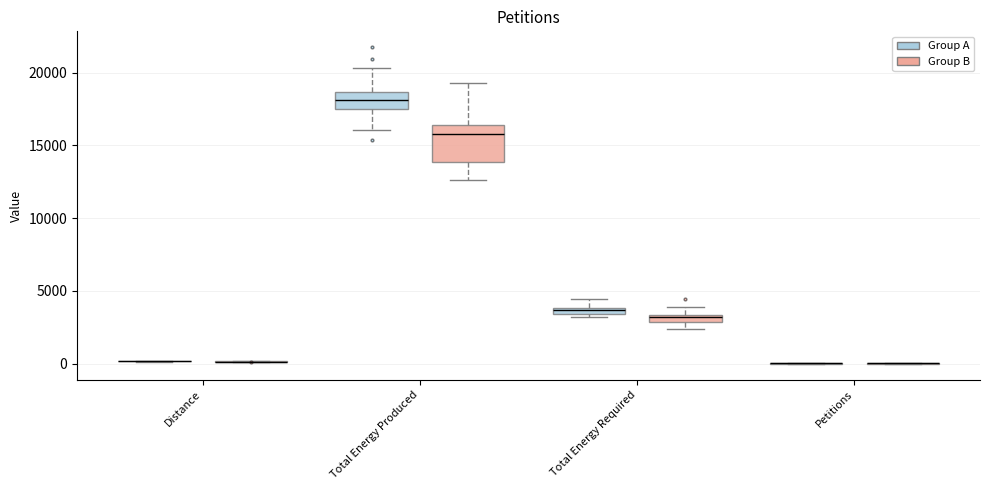

Where is the upper edge of the box for Total Energy Required (Group A) on the y-axis? The values are not printed on the chart, so give them approximately, as read against the axis.

4000